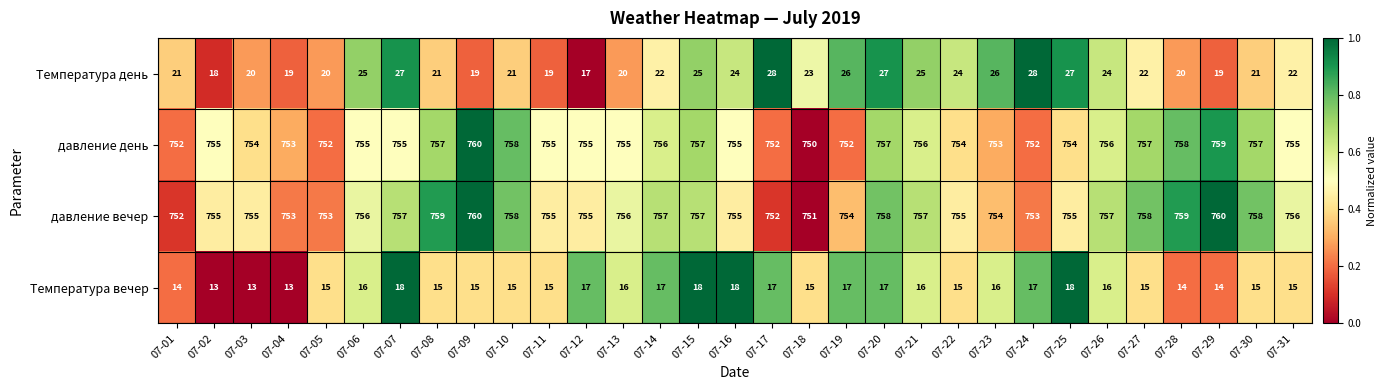

How many distinct data groups are displayed?

4